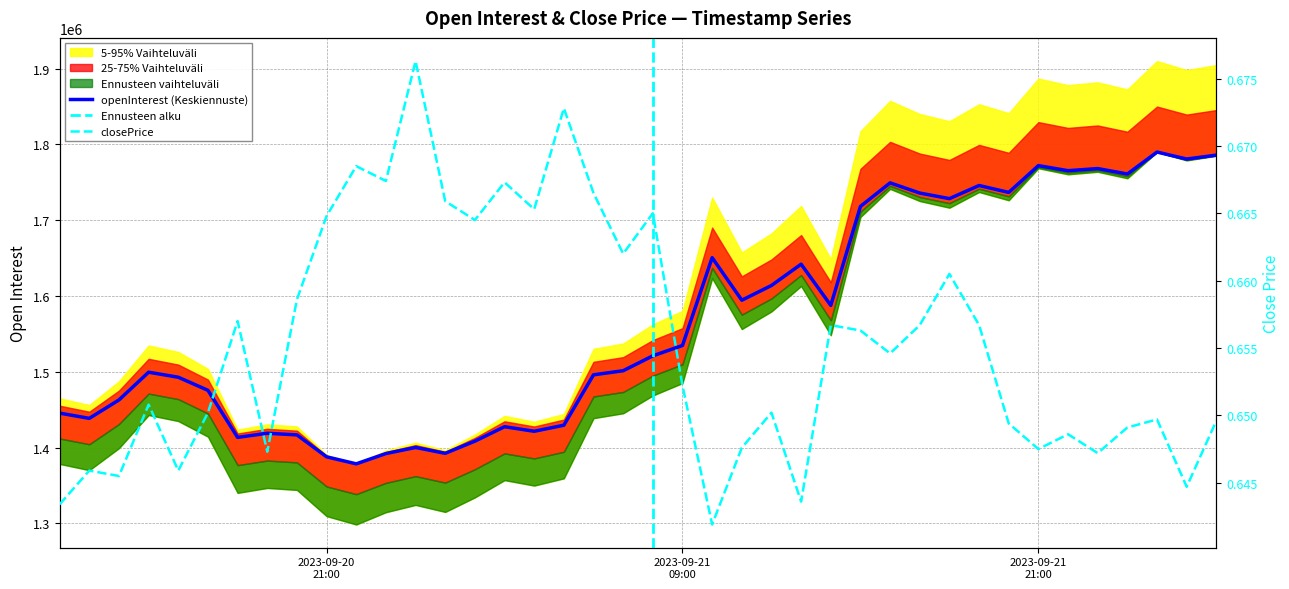

Which series has the largest range (max minus min)?

openInterest